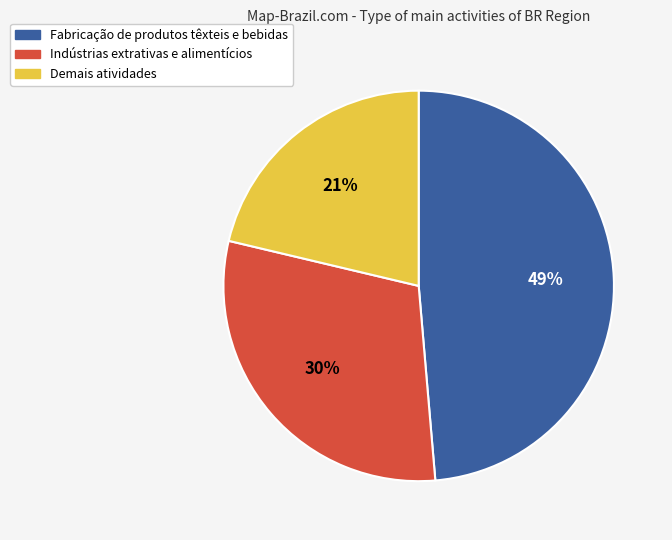

To the nearest percent, what is the combined percentage of Fabricação de produtos têxteis e bebidas and Indústrias extrativas e alimentícios?

79%